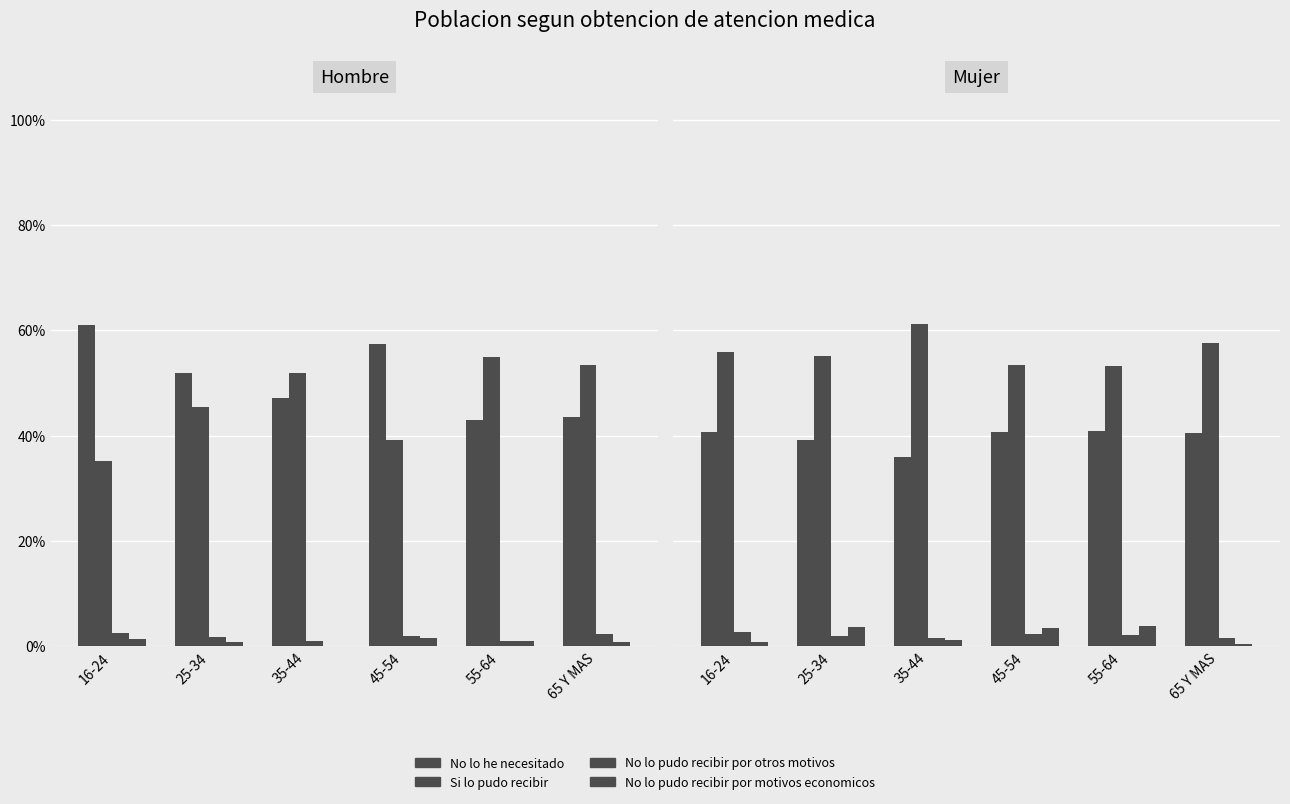

What are all the series names shown in the legend?

No lo he necesitado, Si lo pudo recibir, No lo pudo recibir por otros motivos, No lo pudo recibir por motivos economicos